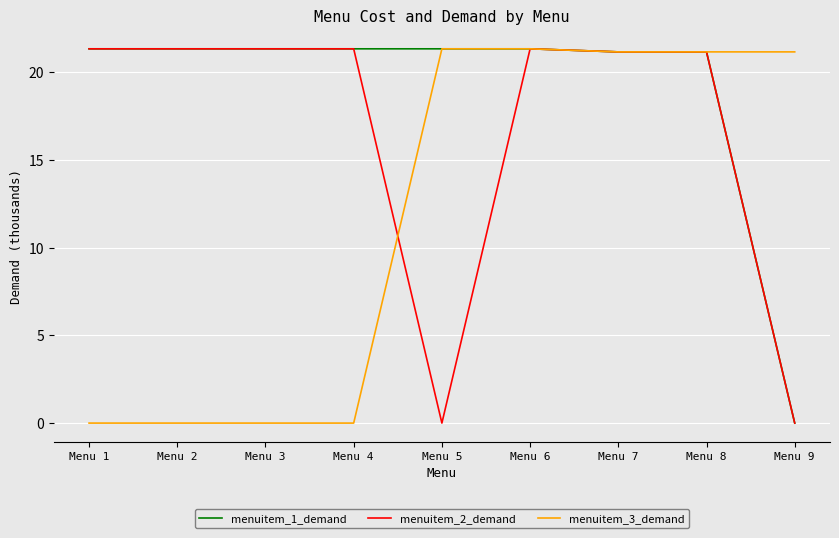

The value of menuitem_3_demand at Menu 3 is 13.8. True or false?

False